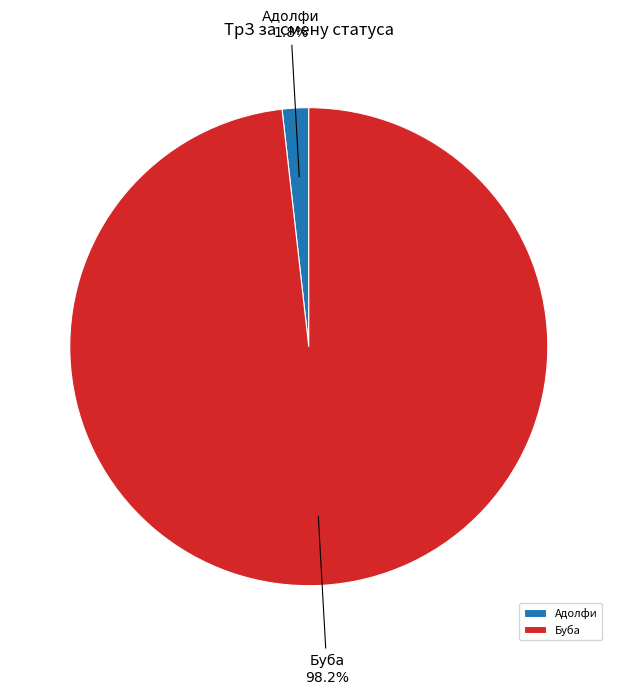

What portion of the pie excludes Адолфи?

98.2%